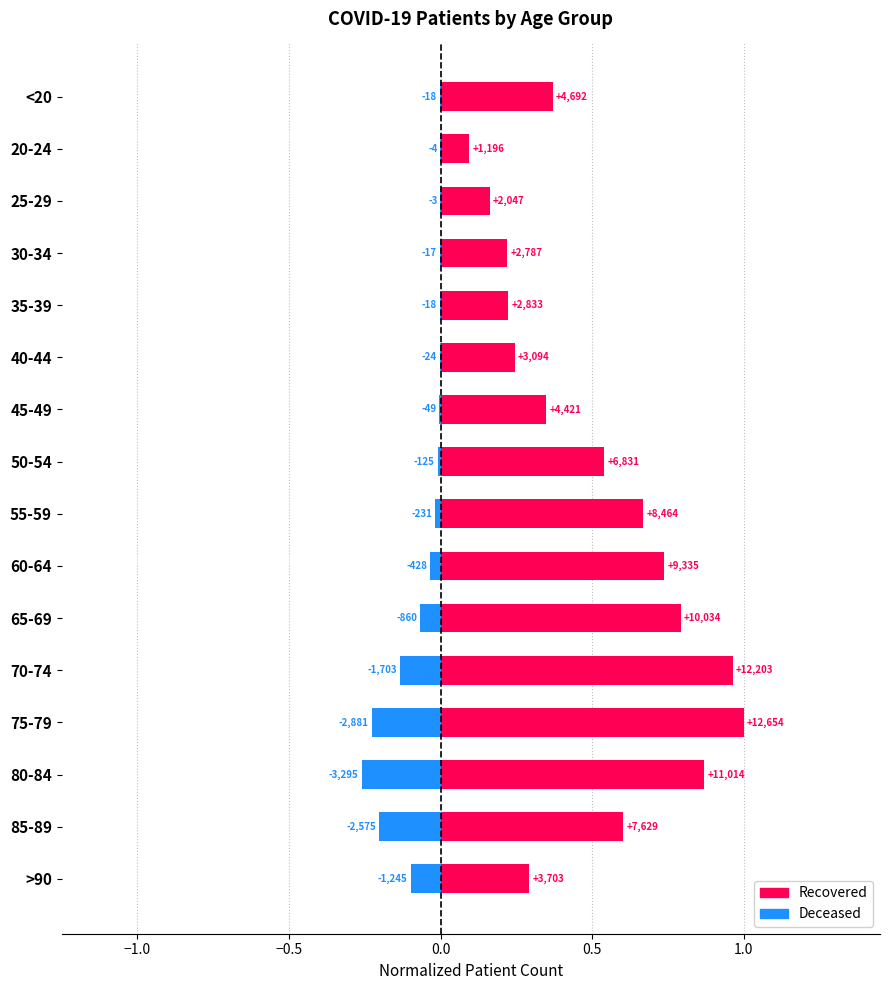

What is the average value of the patients_deceased series?

-0.1